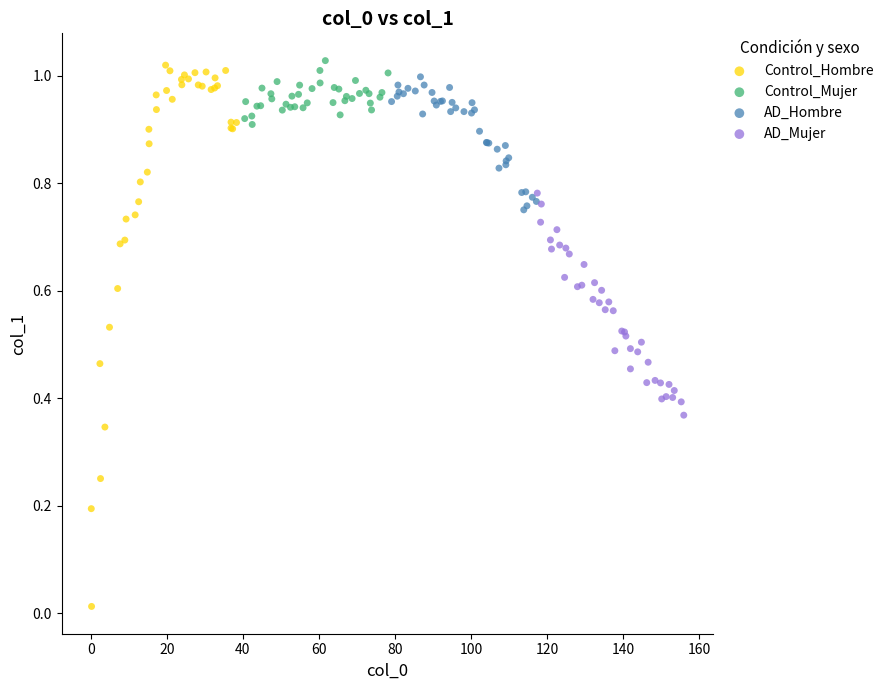

What are all the series names shown in the legend?

Control_Hombre, Control_Mujer, AD_Hombre, AD_Mujer